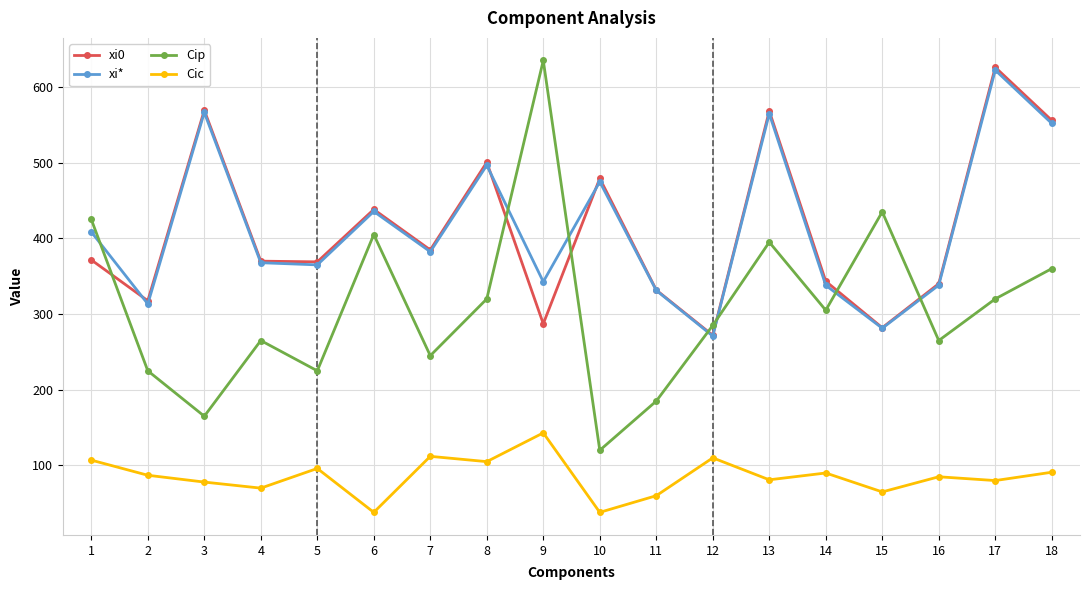

What is the highest value of the xi* series?

622.2